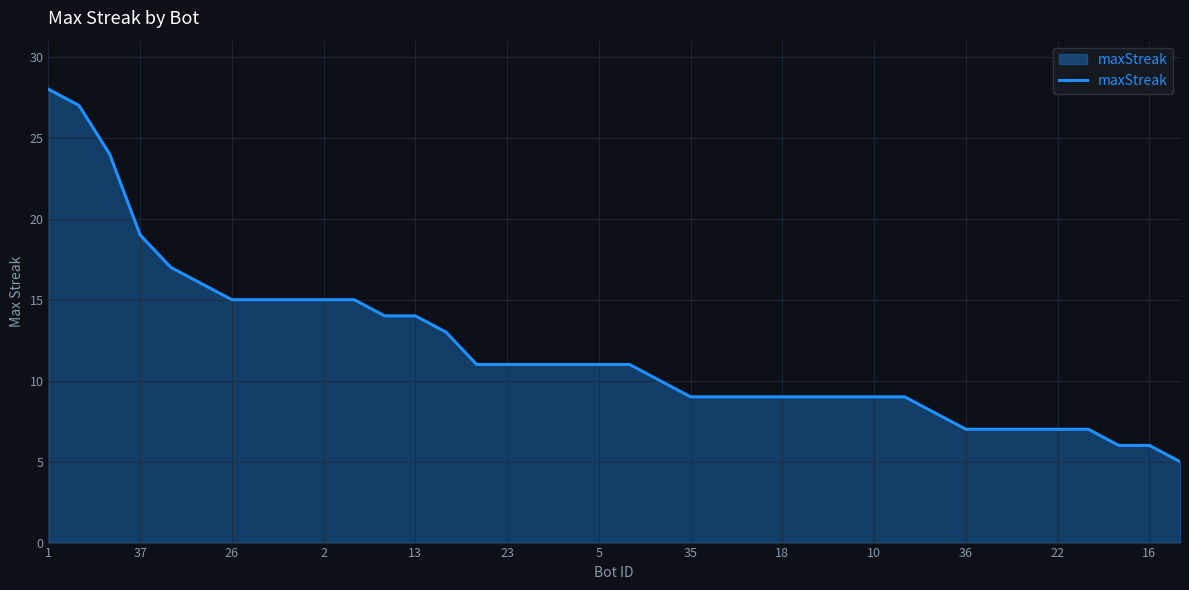

What is the difference between the maximum and minimum values?

23